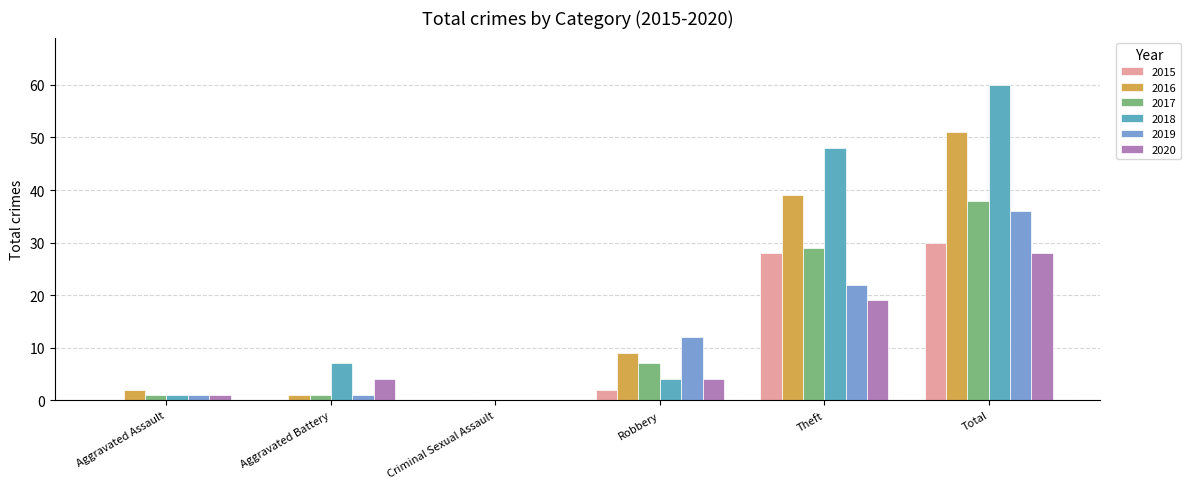

The value of 2018 at Criminal Sexual Assault is -35. True or false?

False